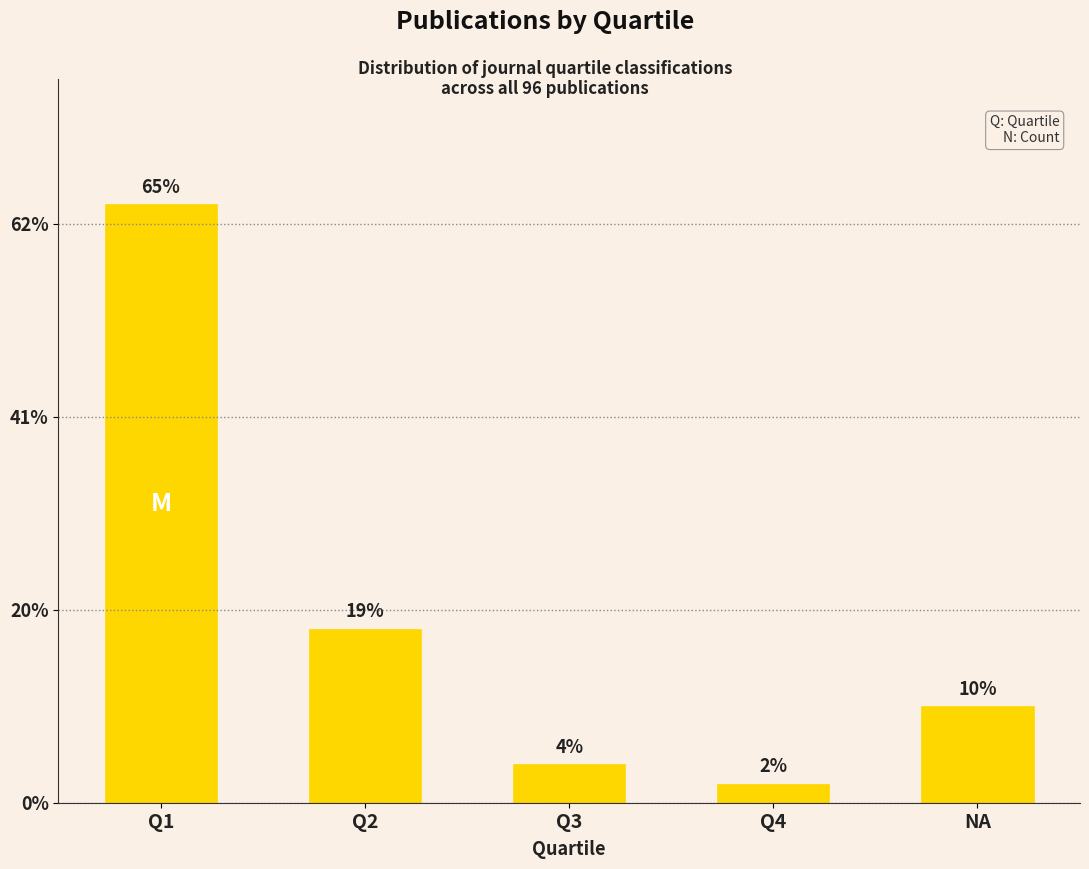

Rank the categories by value from highest to lowest.

Q1, Q2, NA, Q3, Q4